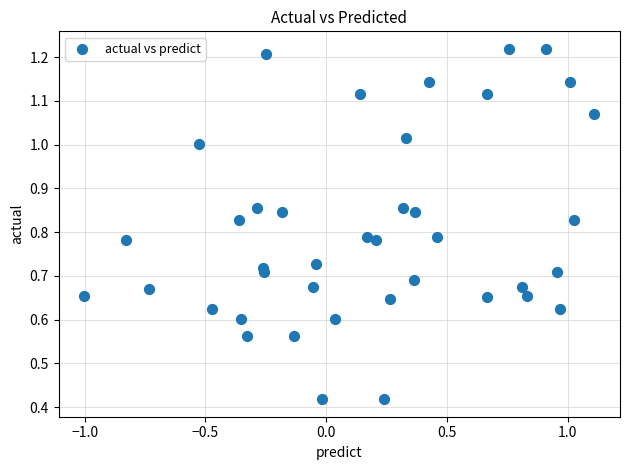

What is the range of X values (max minus min)?

2.1